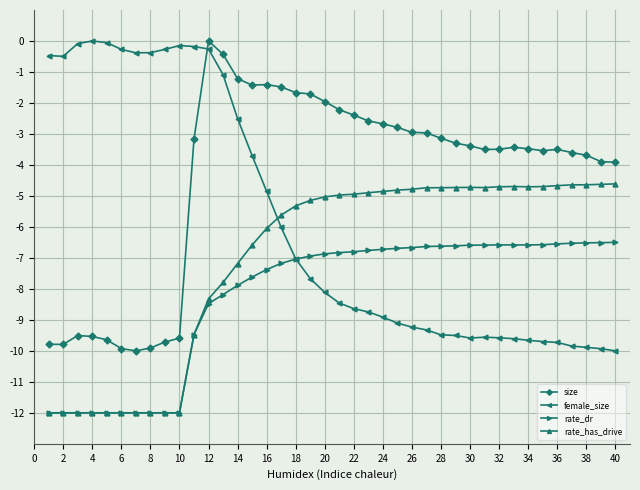

How many data points in female_size are less than -8?

21